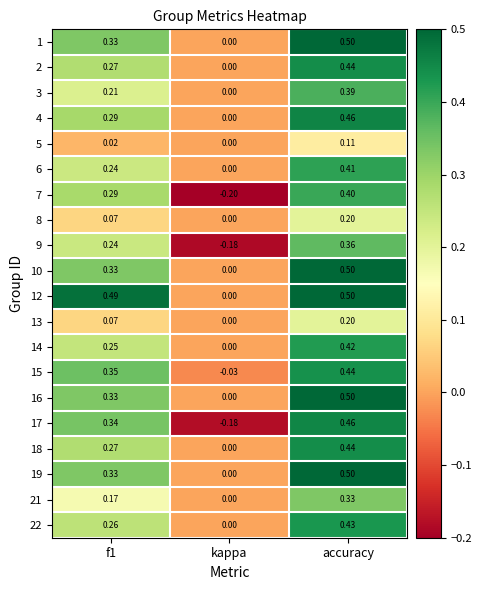

At which label does 4 reach its peak?

accuracy